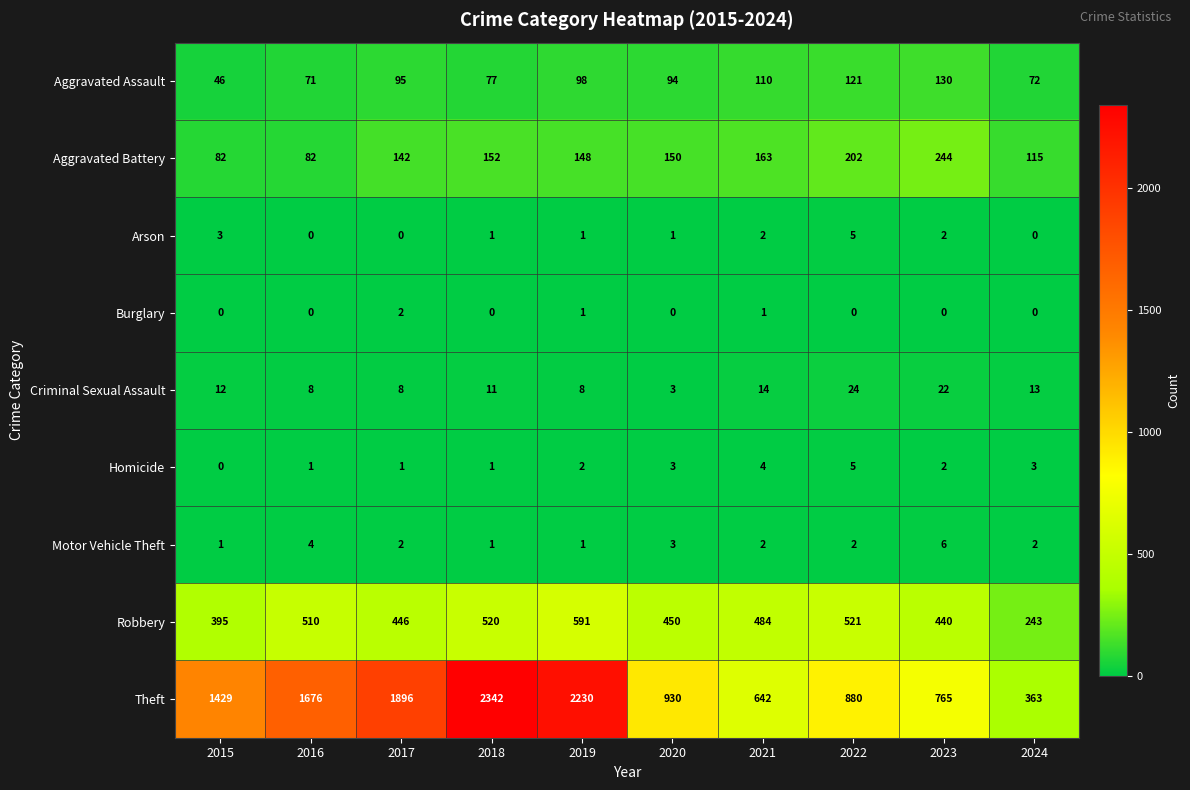

Is the value of Homicide at 2020 greater than the value of Aggravated Battery at 2017?

No